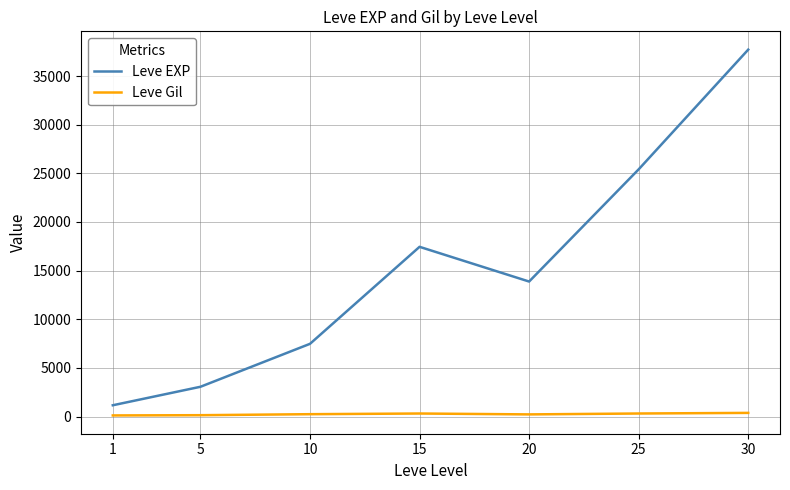

Which category has the highest value in the Leve EXP series?

30